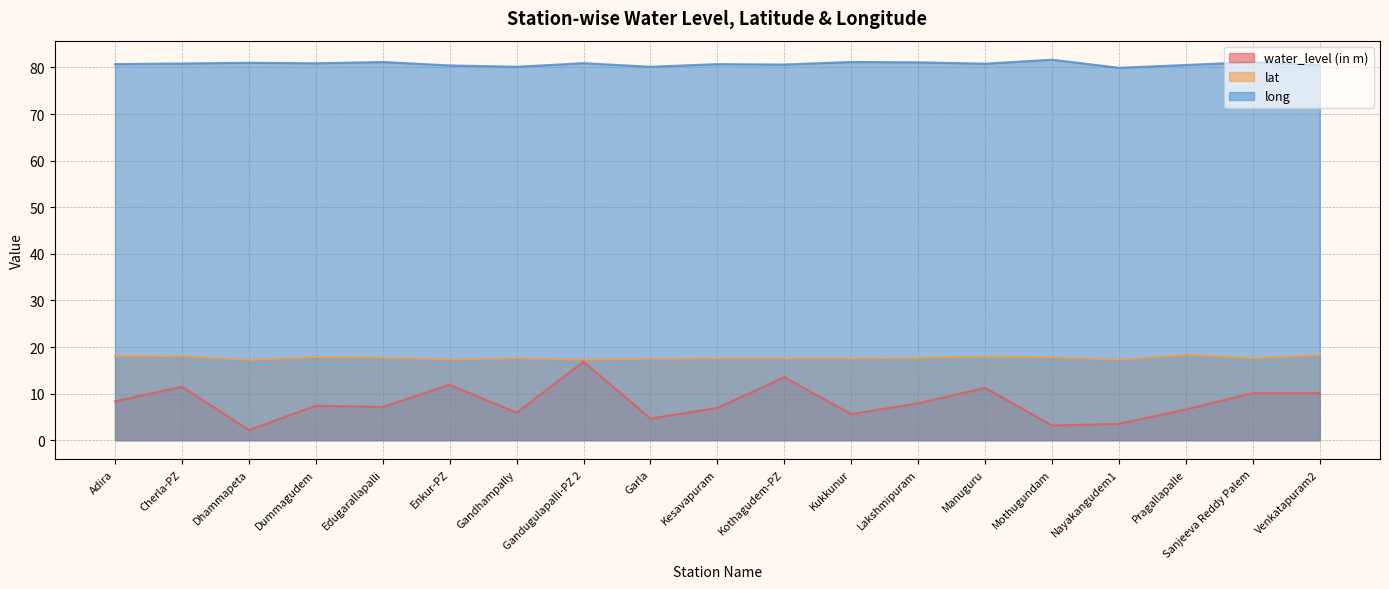

What is the greatest value displayed?

81.7